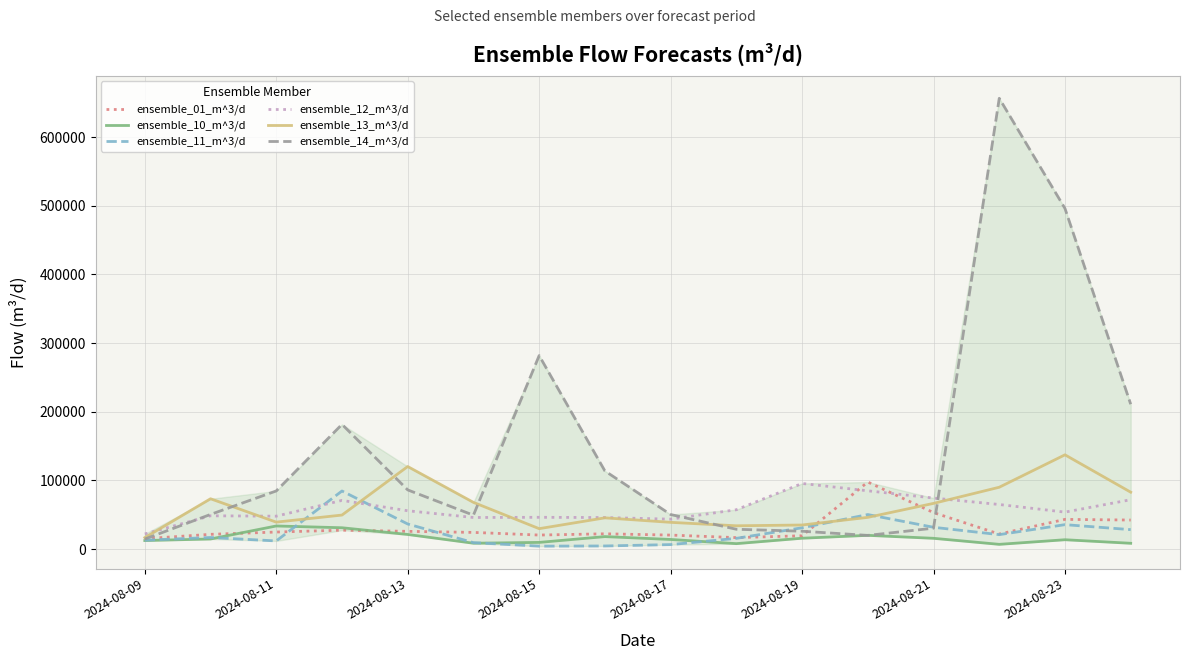

What is the maximum value for ensemble_01_m^3/d?

97599.4